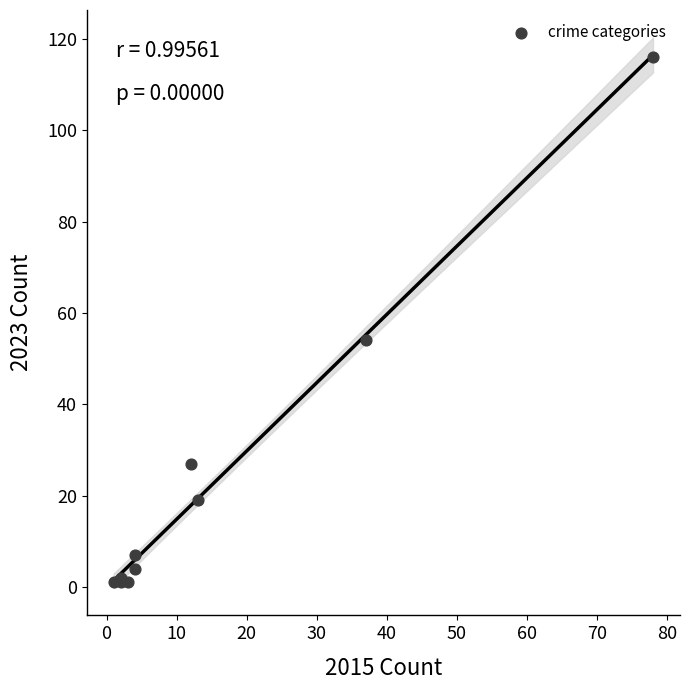

What Y value in the scatter plot is closest to 58?

54